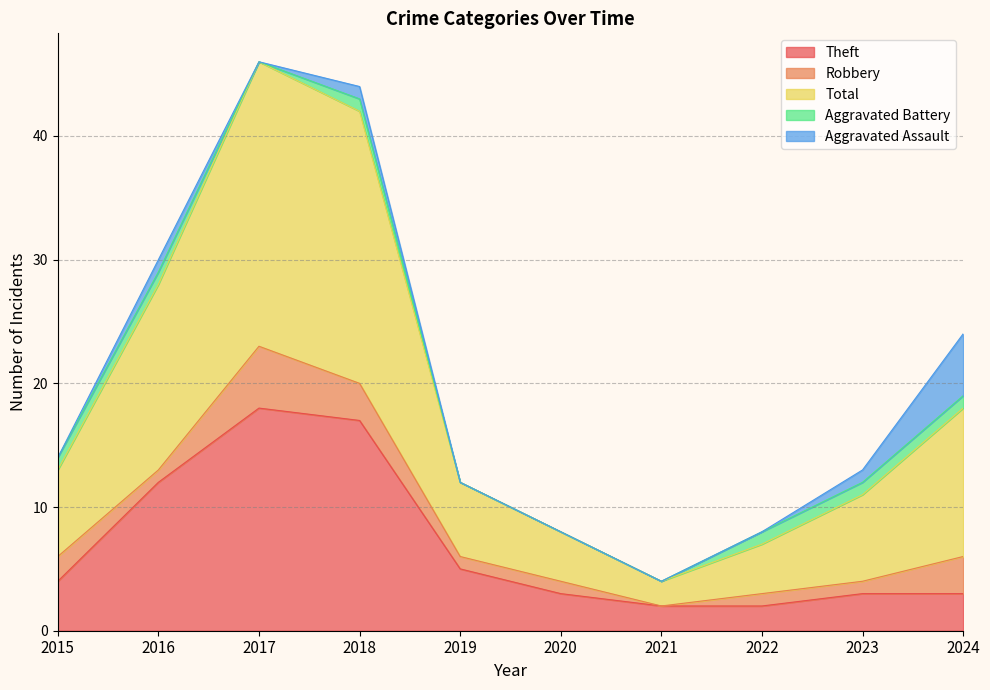

How many values in Aggravated Assault are above zero?

4